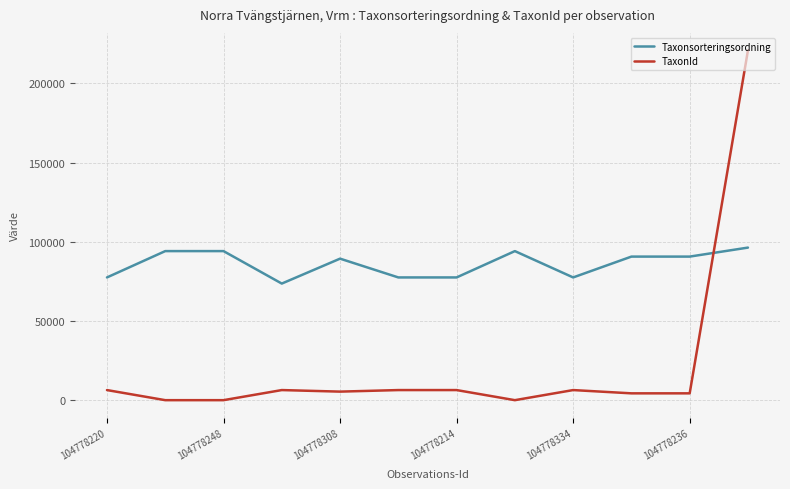

How many categories are shown in the chart?

12